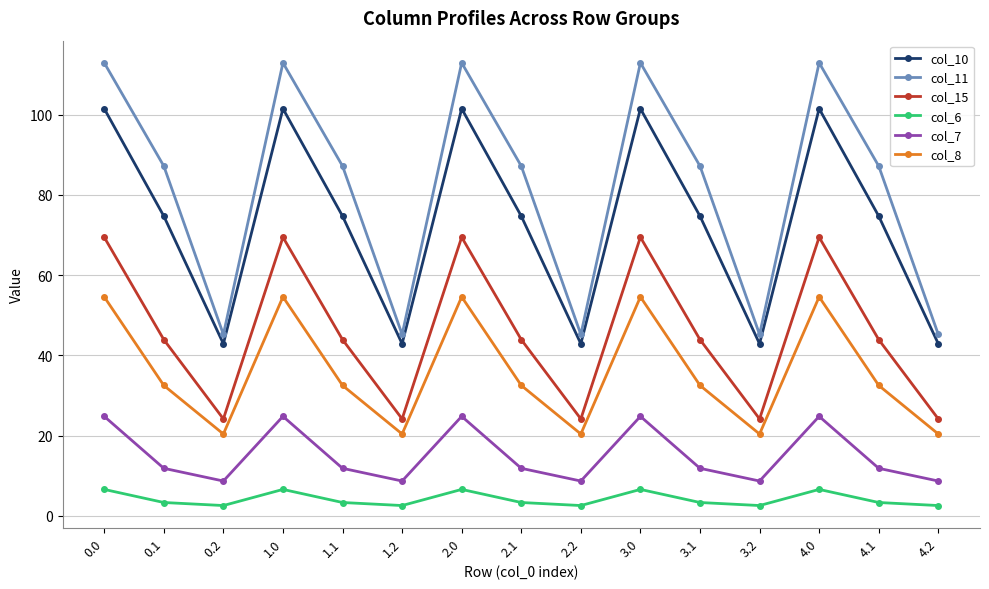

List the series in order of their peak value, highest first.

col_11, col_10, col_15, col_8, col_7, col_6